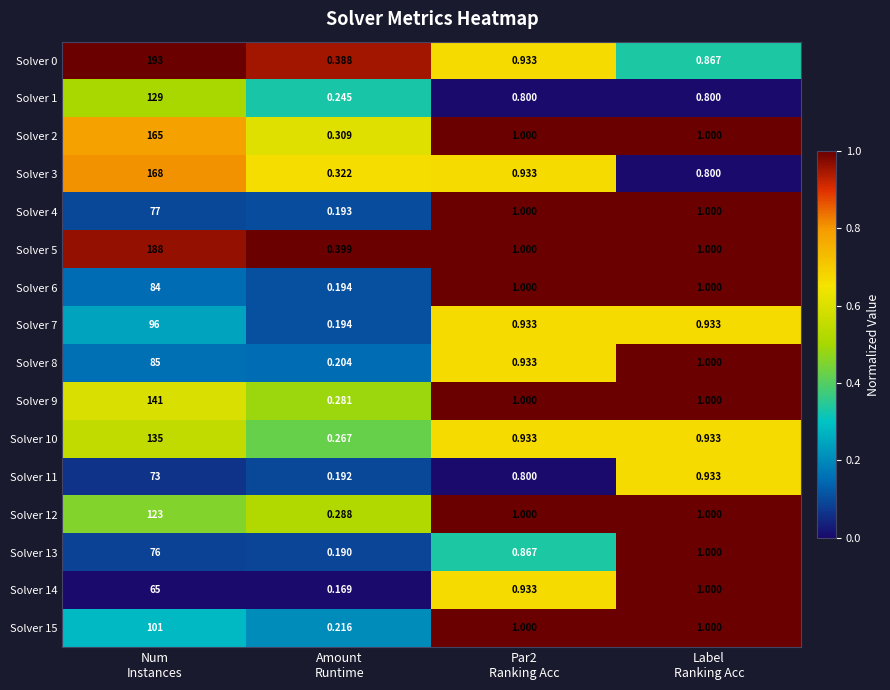

List the series in order of their peak value, highest first.

Solver 0, Solver 5, Solver 3, Solver 2, Solver 9, Solver 10, Solver 1, Solver 12, Solver 15, Solver 7, Solver 8, Solver 6, Solver 4, Solver 13, Solver 11, Solver 14